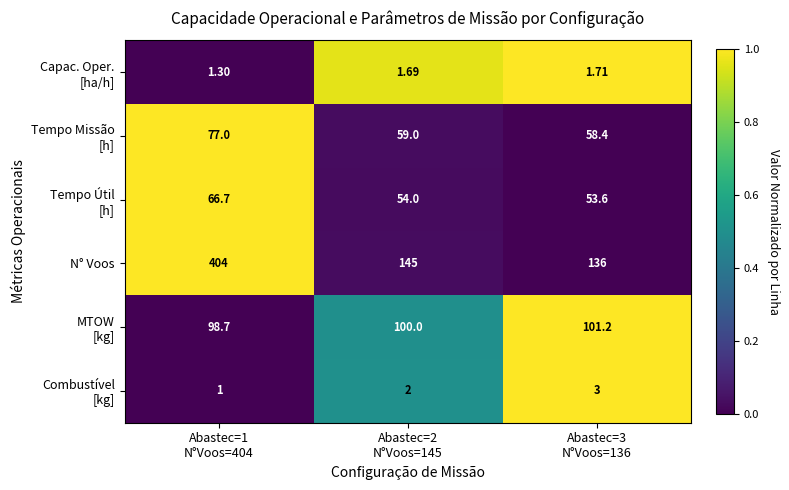

Which series has the largest total across all categories?

N° Voos